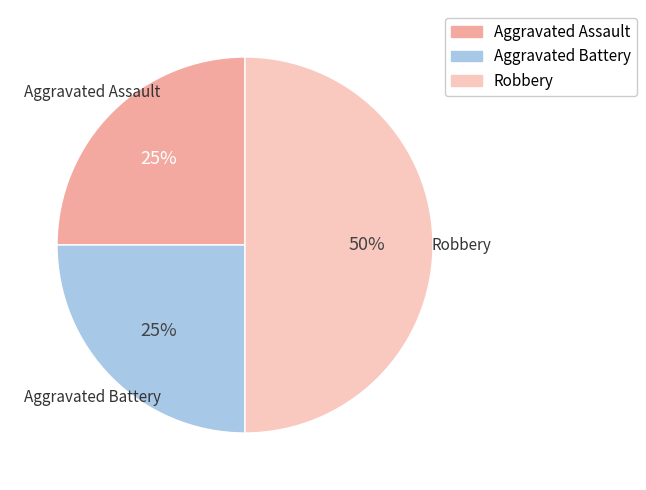

To the nearest percent, what is the combined percentage of Robbery and Aggravated Assault?

75%